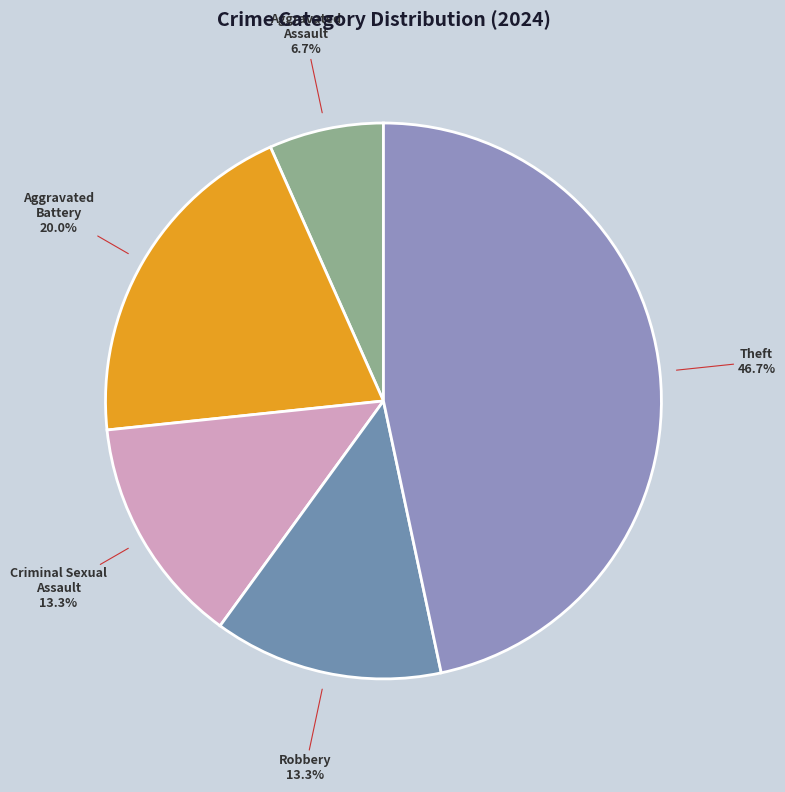

Is the sum of Aggravated Battery and Theft greater than half?

Yes